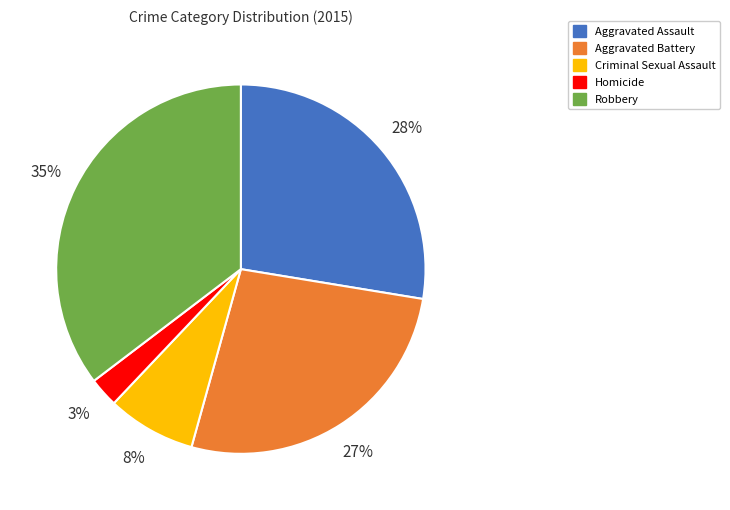

To the nearest percent, what percentage of the pie is Aggravated Battery?

27%